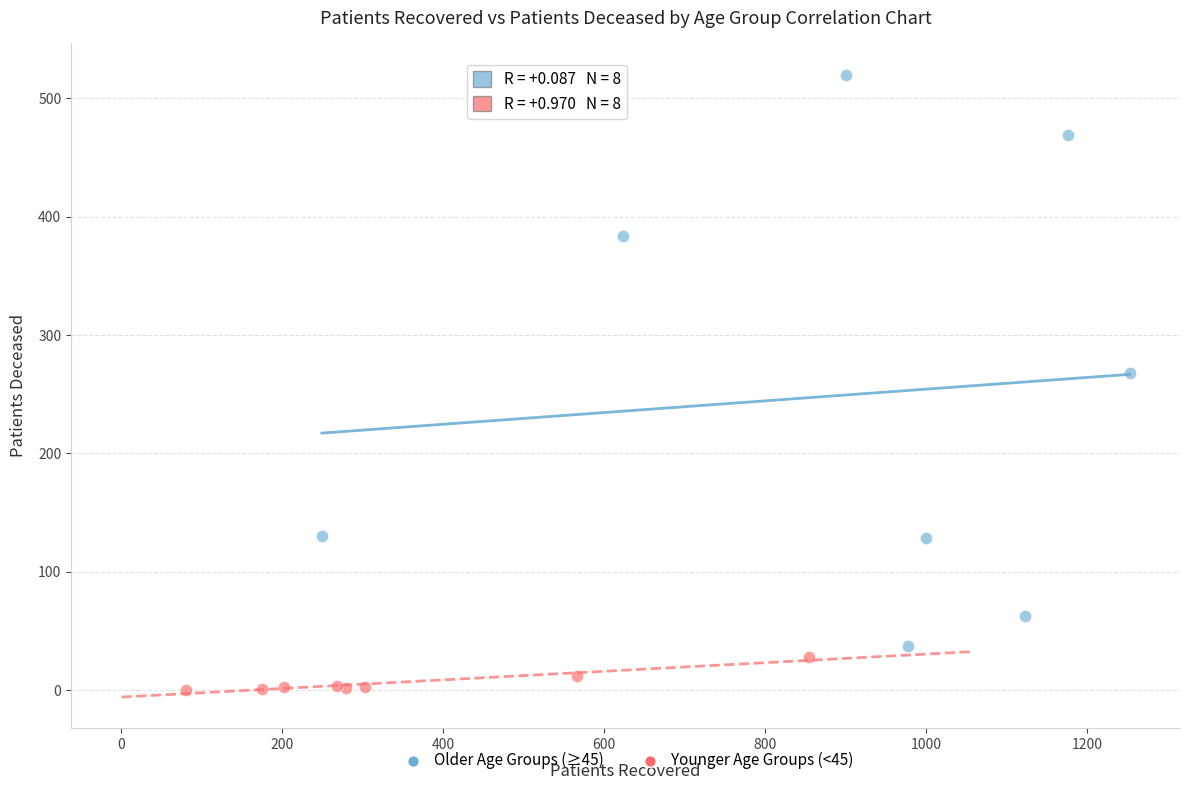

Which series contains the highest Y value?

Older Age Groups (≥45)